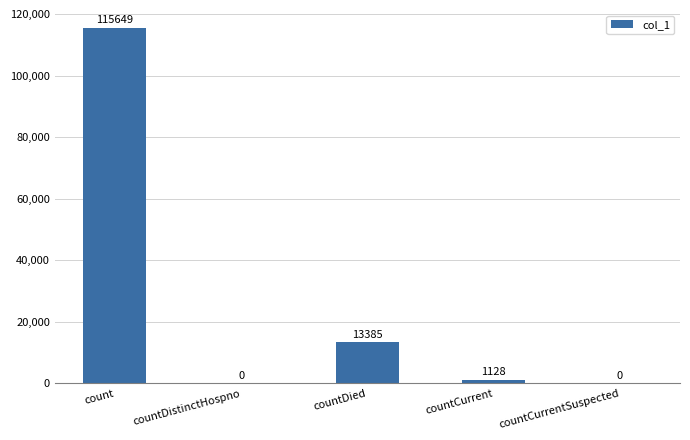

What is the difference between the values at countCurrentSuspected and countCurrent?

1128